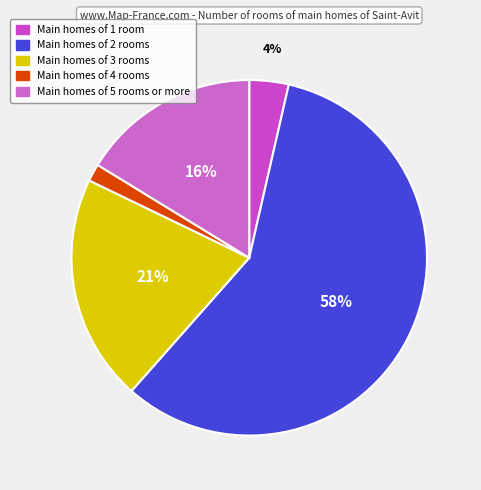

How many segments does this pie chart have?

5